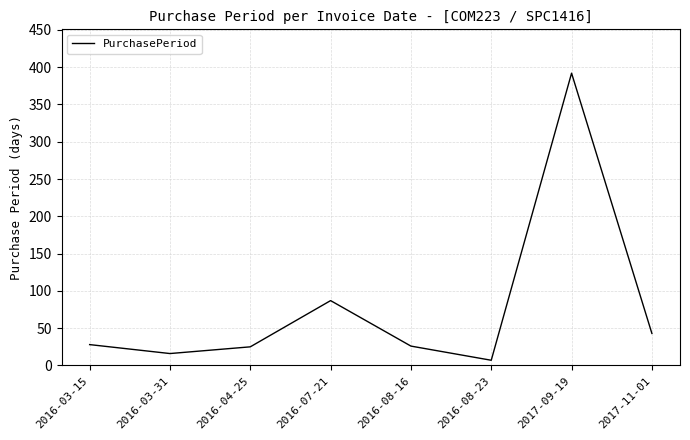

True or false: the data shows 16 at 2016-03-31.

True